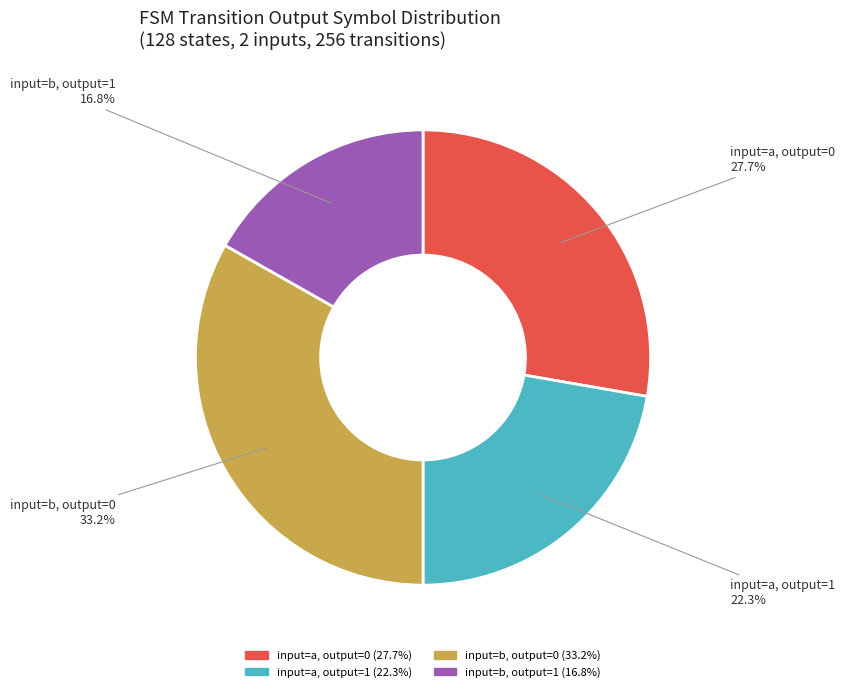

Is there a majority slice in this chart?

No